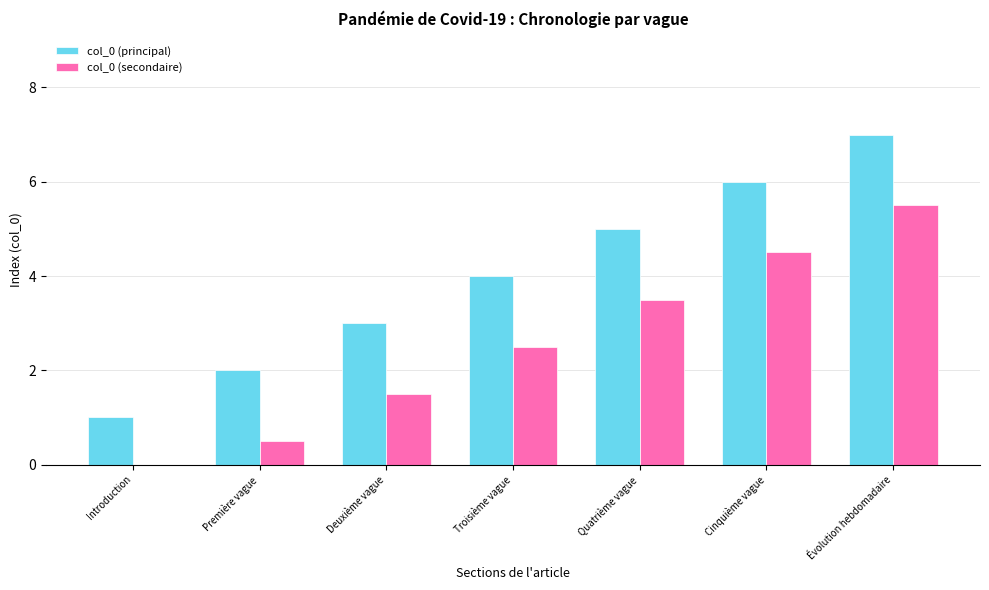

What is the highest value of the col_0 (principal) series?

7.0